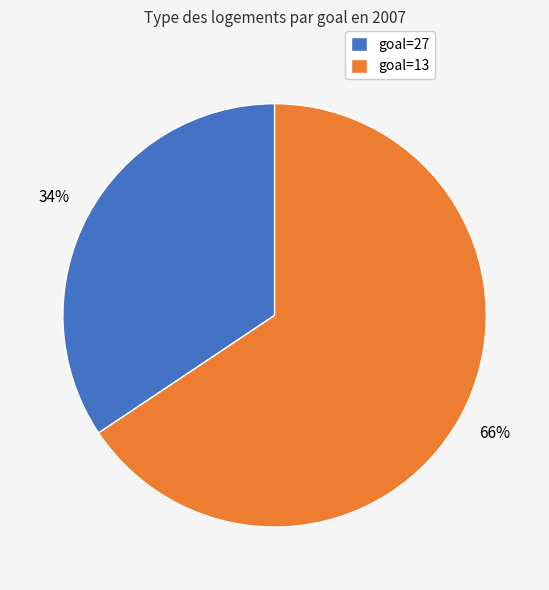

Rank the categories by value from highest to lowest.

goal=13, goal=27